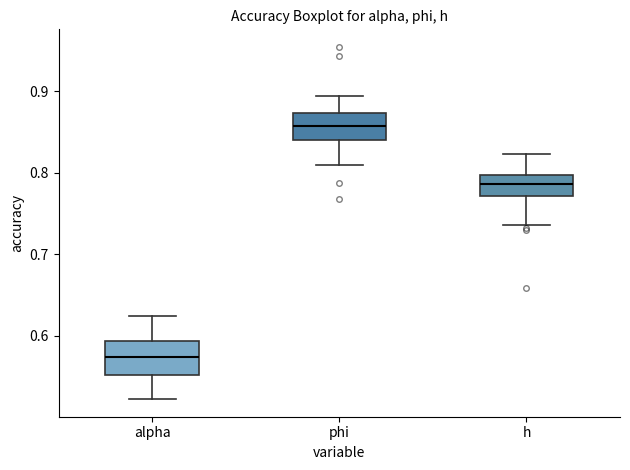

Where is the lower edge of the box for h on the y-axis? The values are not printed on the chart, so give them approximately, as read against the axis.

0.77